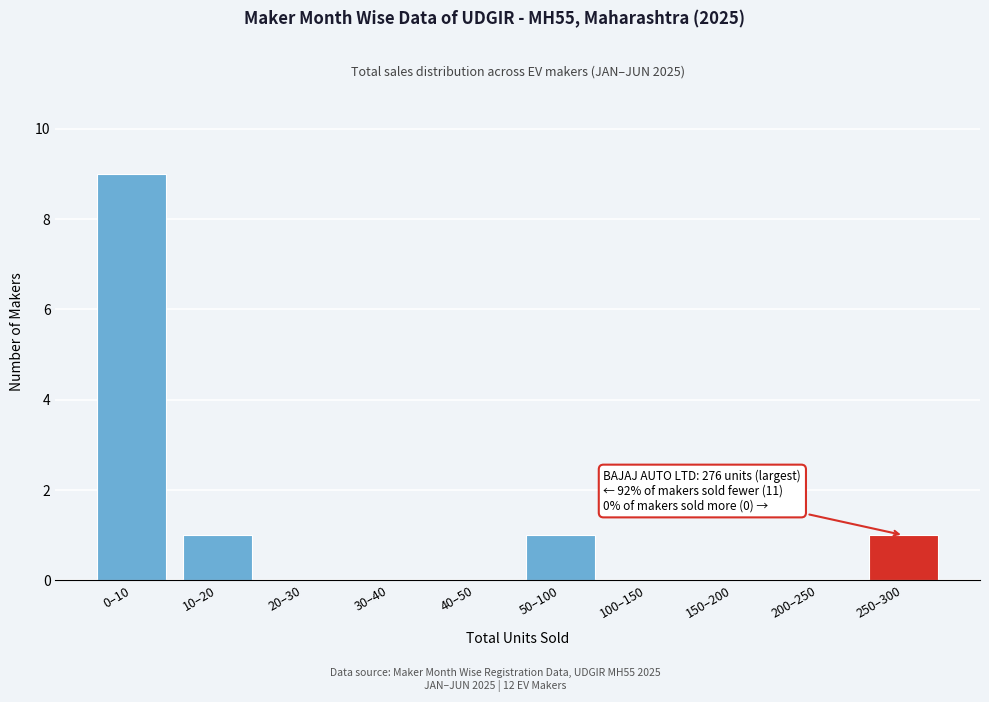

Reading left to right, transcribe all the data shown in this chart.

0–10=9	10–20=1	20–30=0	30–40=0	40–50=0	50–100=1	100–150=0	150–200=0	200–250=0	250–300=1